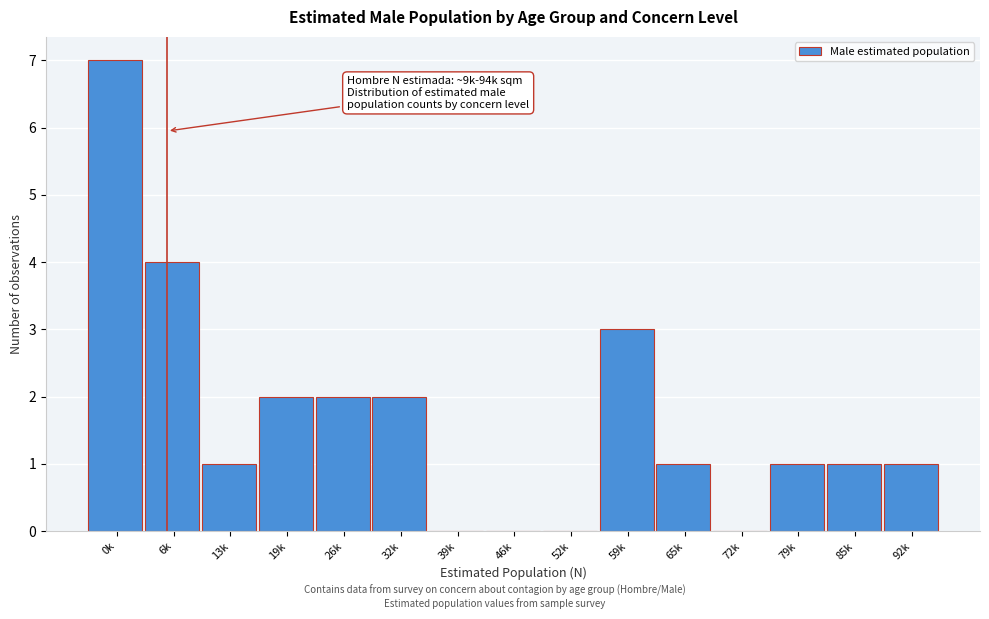

Reading right to left, what are all the values shown in this chart?

92k=1	85k=1	79k=1	72k=0	65k=1	59k=3	52k=0	46k=0	39k=0	32k=2	26k=2	19k=2	13k=1	6k=4	0k=7